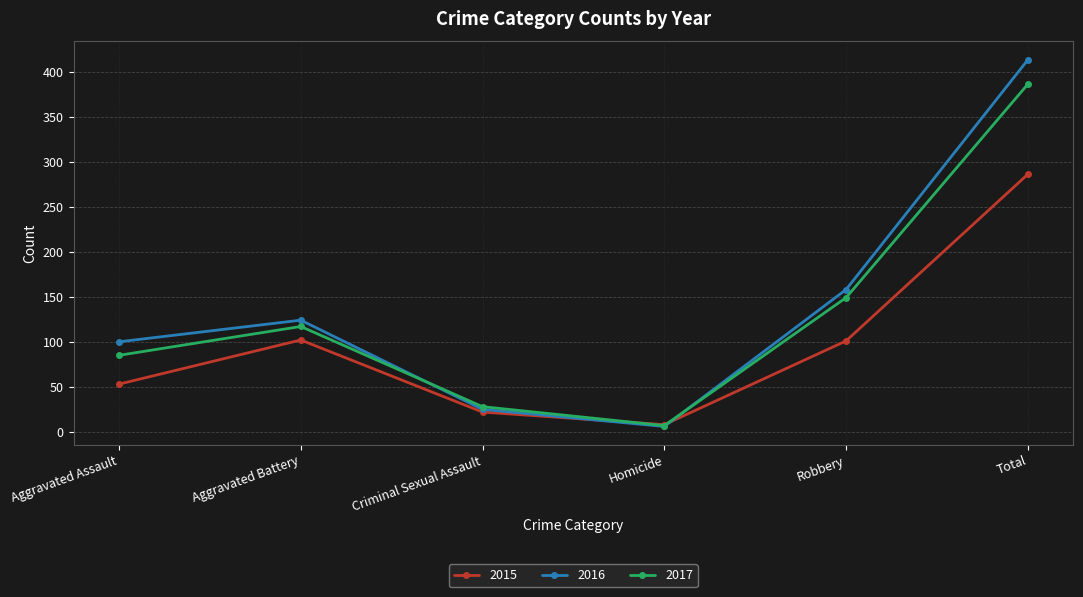

Which series ends up on top after the final intersection of 2016 and 2015?

2016